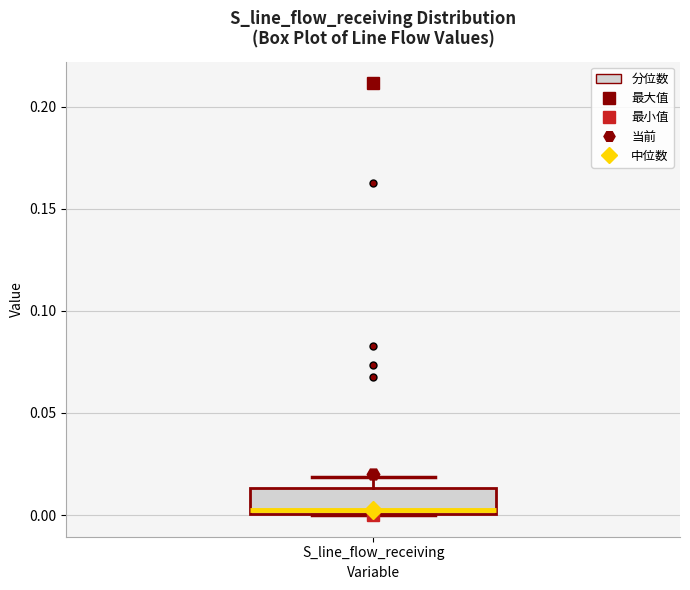

Where does the upper whisker of the box for S_line_flow_receiving end on the y-axis? The values are not printed on the chart, so give them approximately, as read against the axis.

0.020